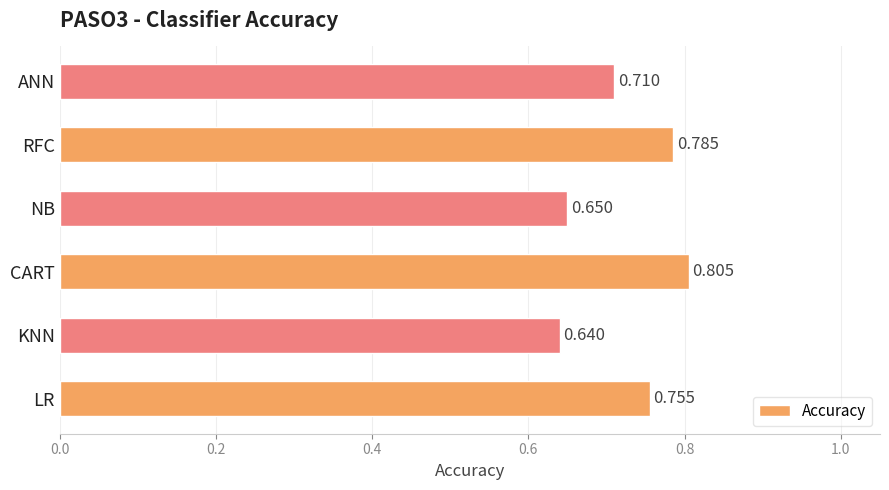

Rank the categories by value from lowest to highest.

KNN, NB, ANN, LR, RFC, CART